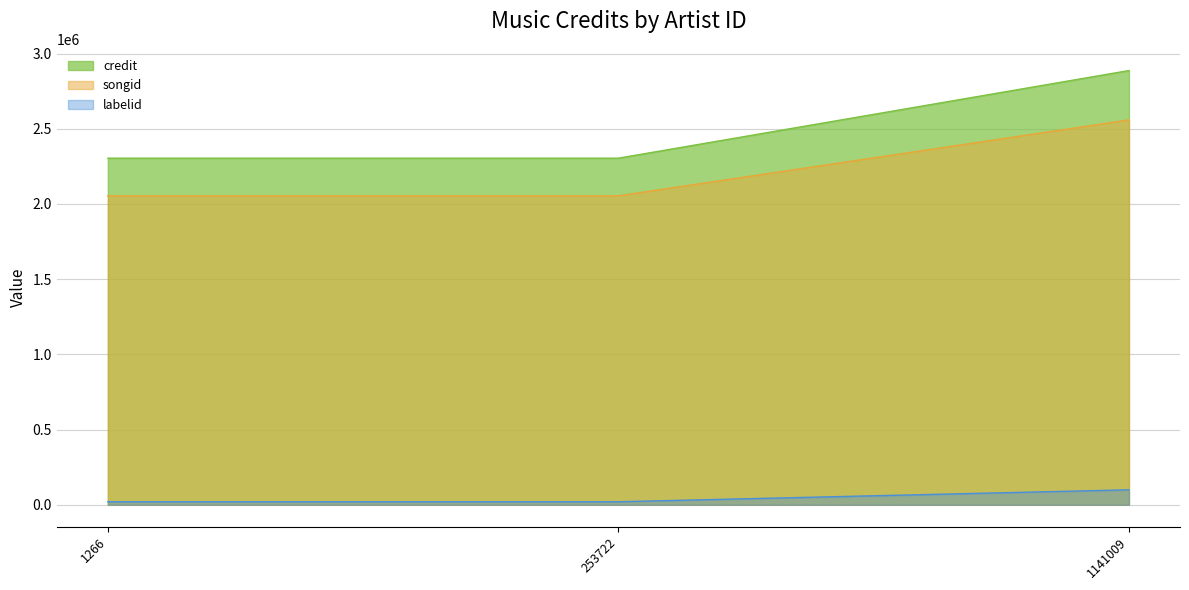

Rank the series at 1141009 from highest to lowest value.

credit, songid, labelid